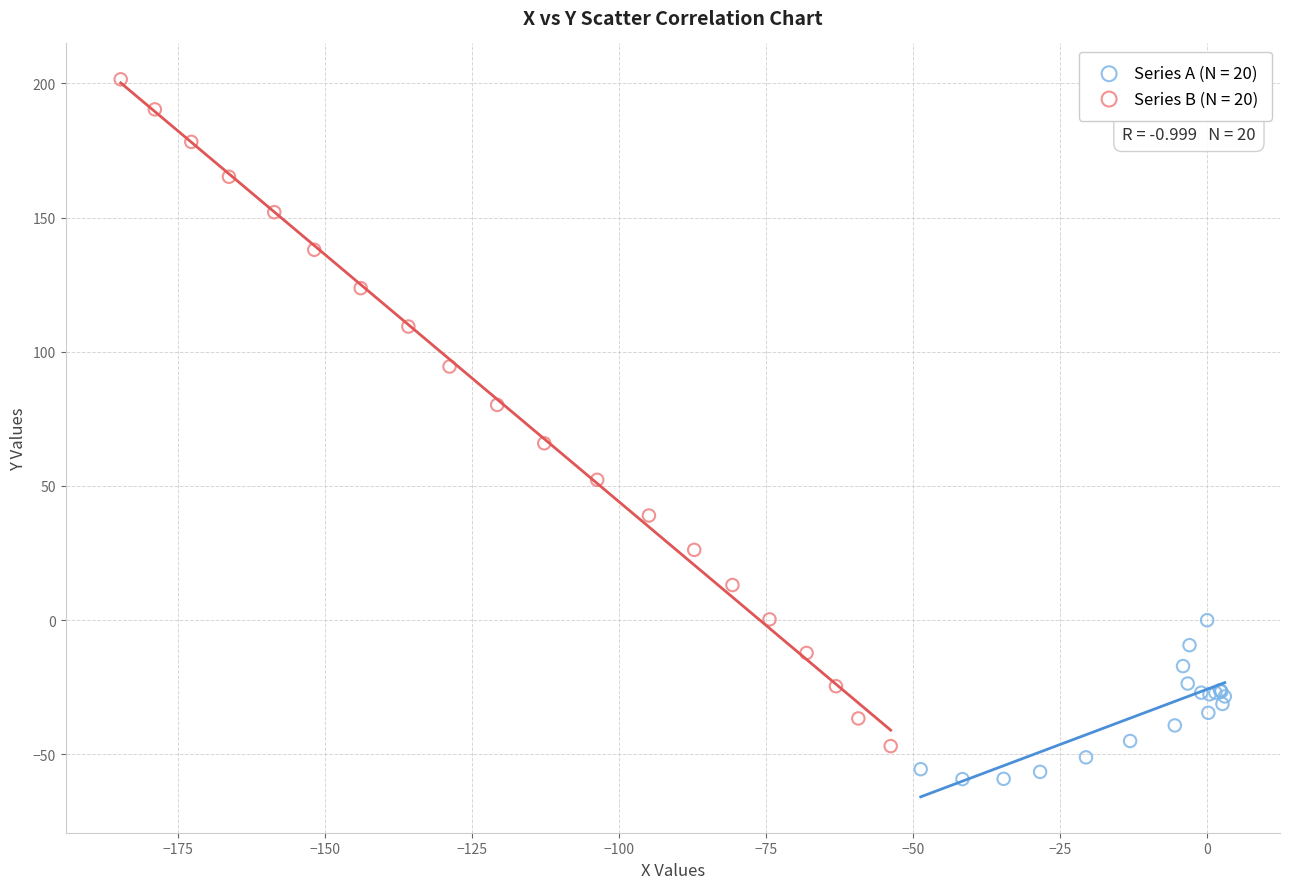

Which series has the largest Y range (max minus min)?

Series B (N = 20)